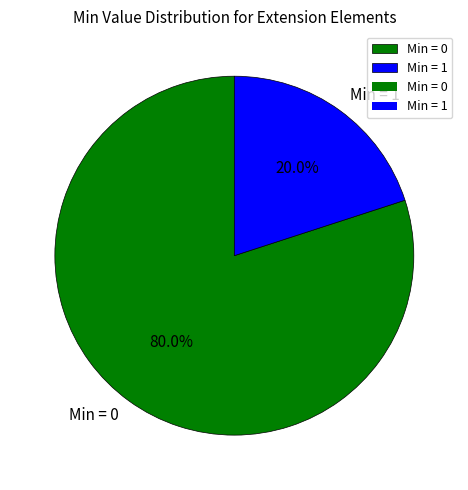

Is there any slice that represents more than half of the pie?

Yes